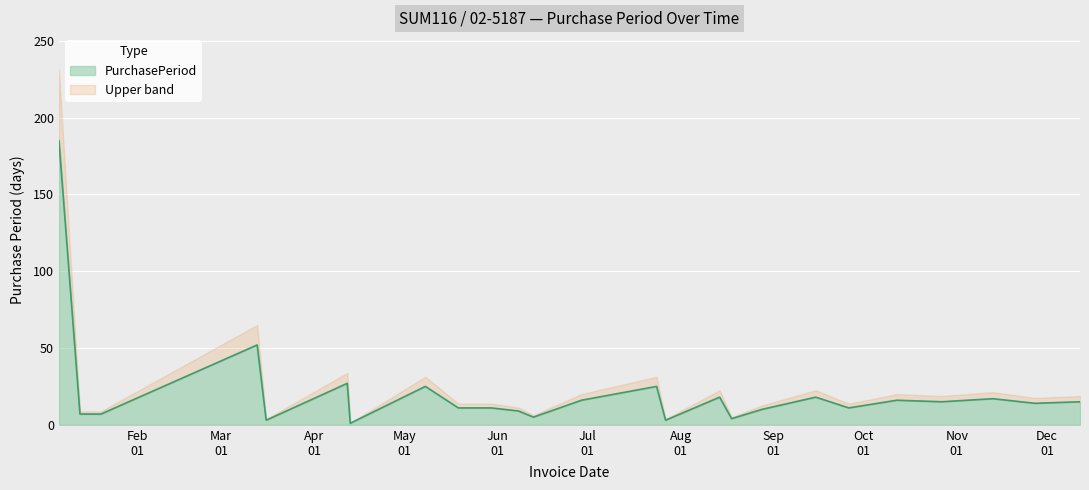

How many points are lower than both their immediate neighbors (excluding endpoints)?

8